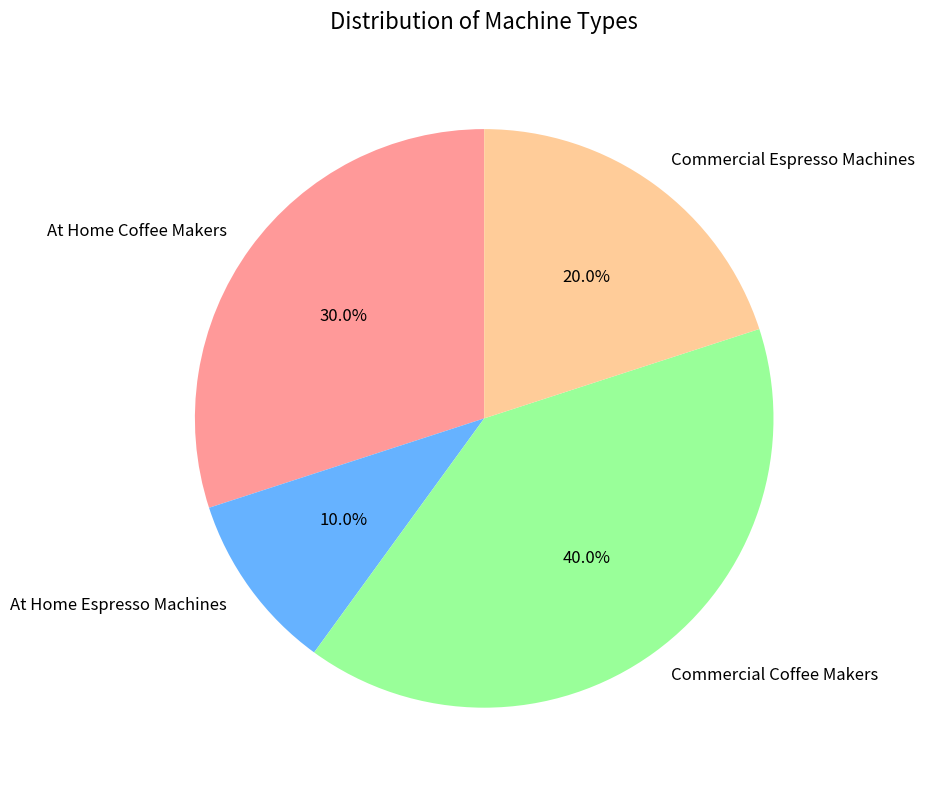

Does any single category account for the majority?

No